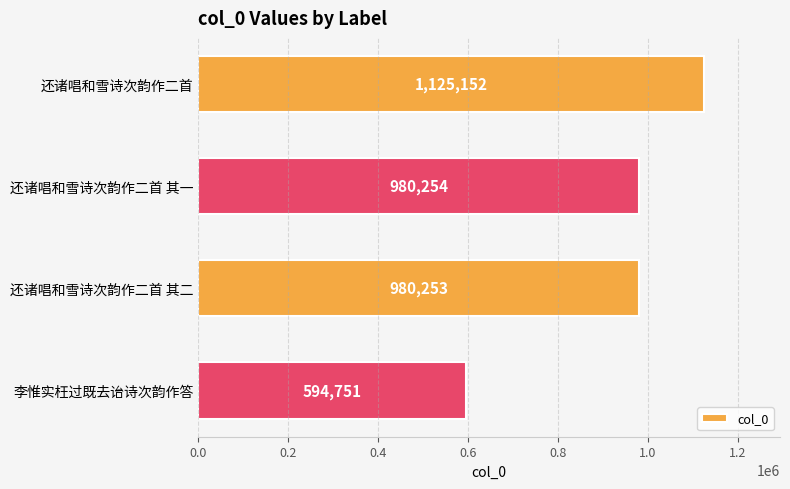

Reading top to bottom, list all the values displayed in this chart.

1125152	980254	980253	594751